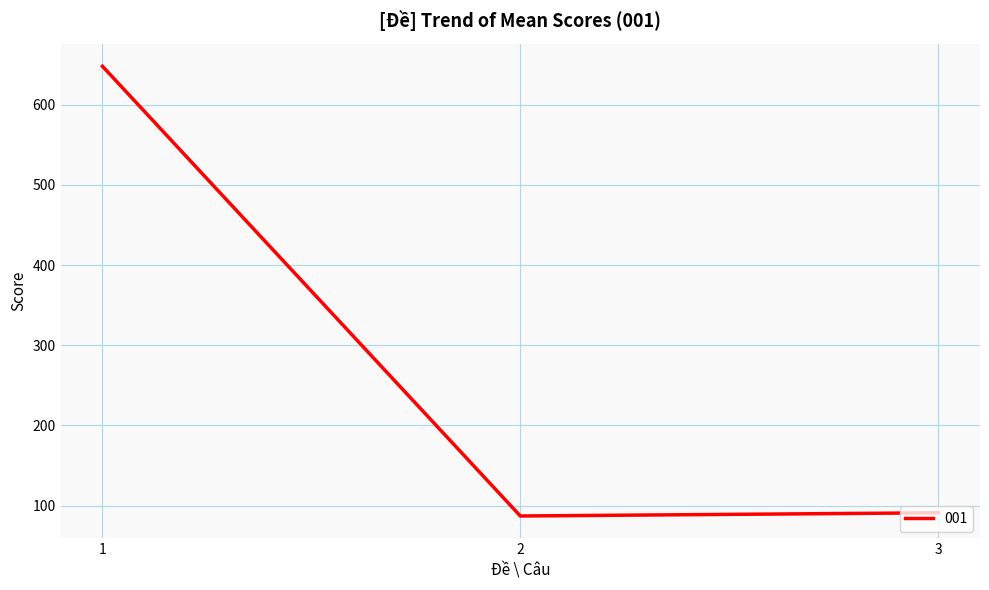

True or false: the data shows 38 at 3.

False